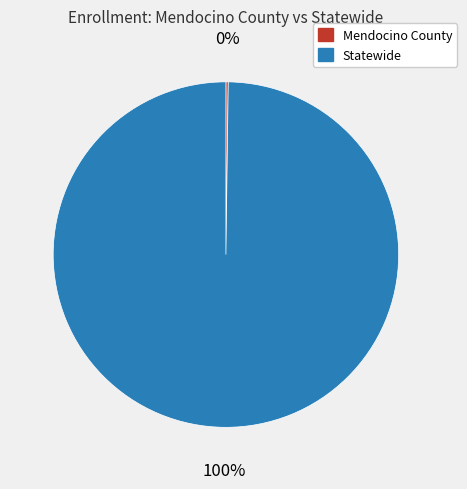

The Statewide slice represents 100% of the pie. True or false?

True